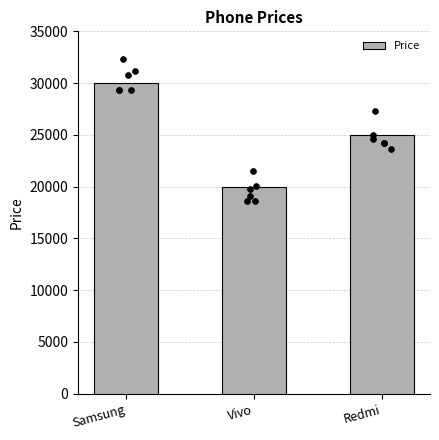

Approximately how many times larger is the value at Samsung compared to Vivo?

1.5